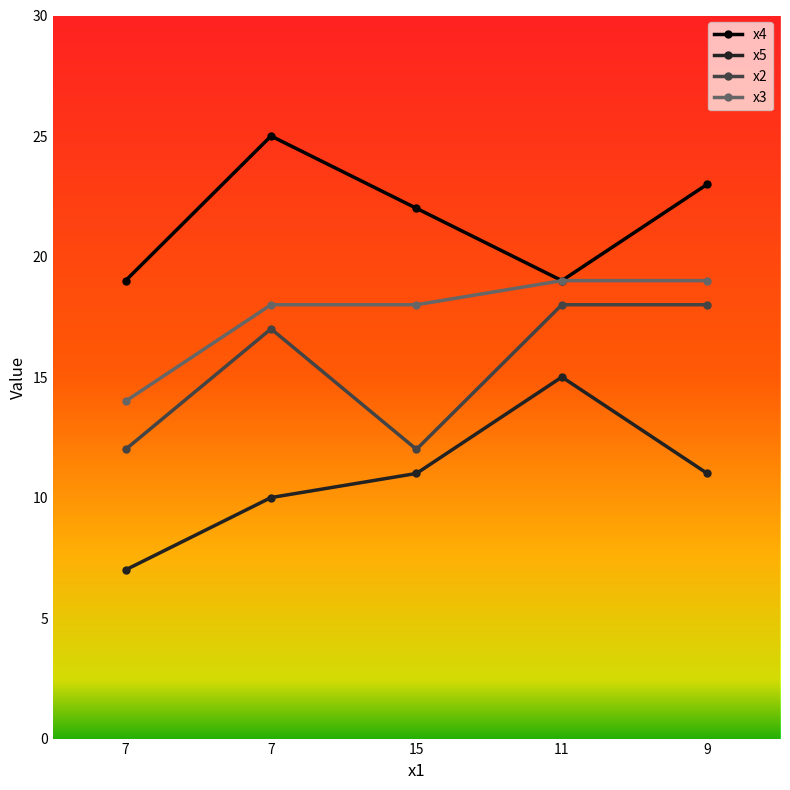

Read the x4 value at 7.

25